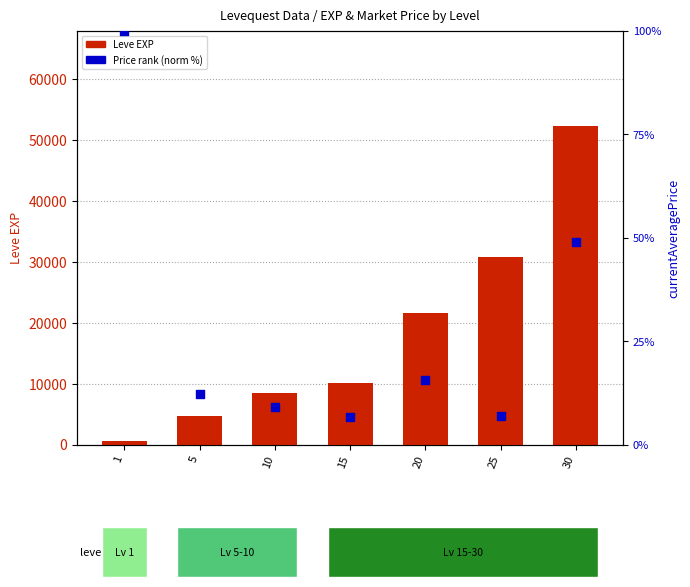

Is the value of currentAveragePrice (norm %) at 25 greater than the value of Leve EXP at 1?

No